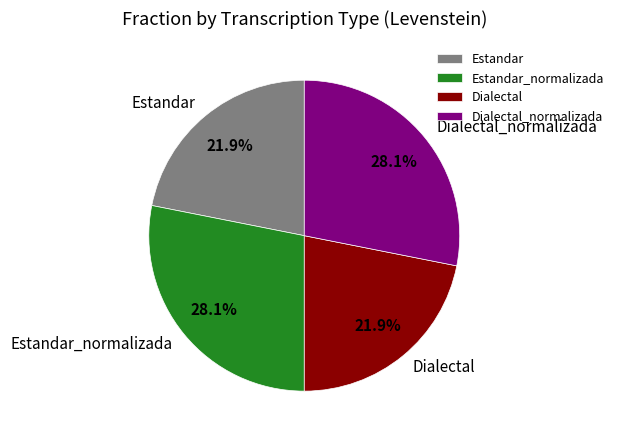

To the nearest percent, what is the combined percentage of Dialectal and Dialectal_normalizada?

50%